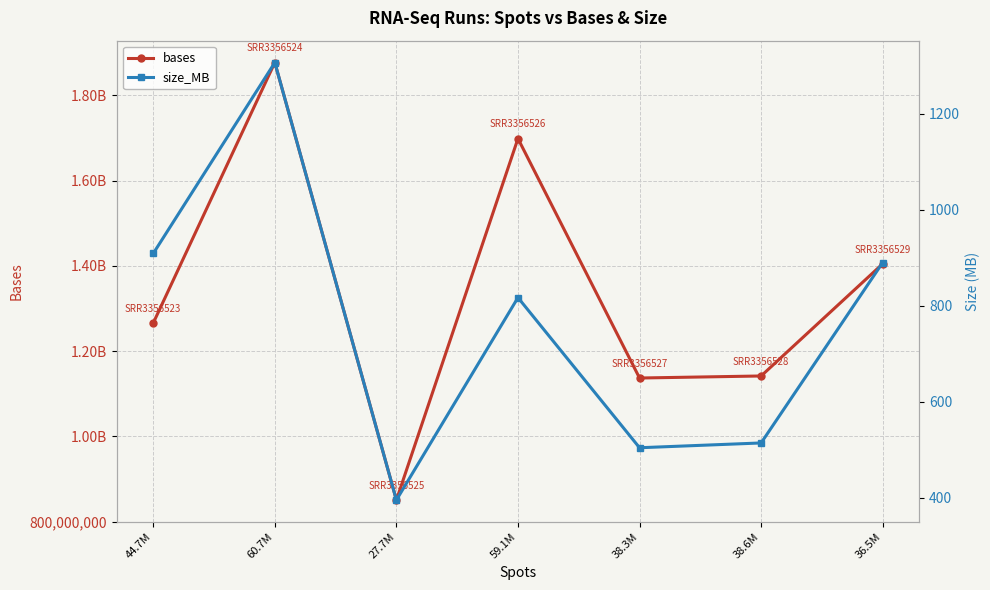

What is the sum of the size_MB values at 59.1M and 38.3M?

1321